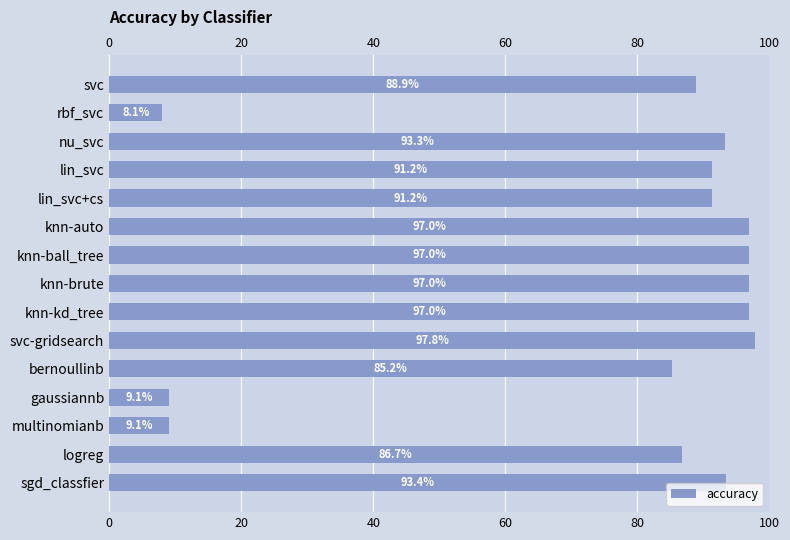

The chart shows a value of 0.5 at lin_svc+cs. True or false?

False